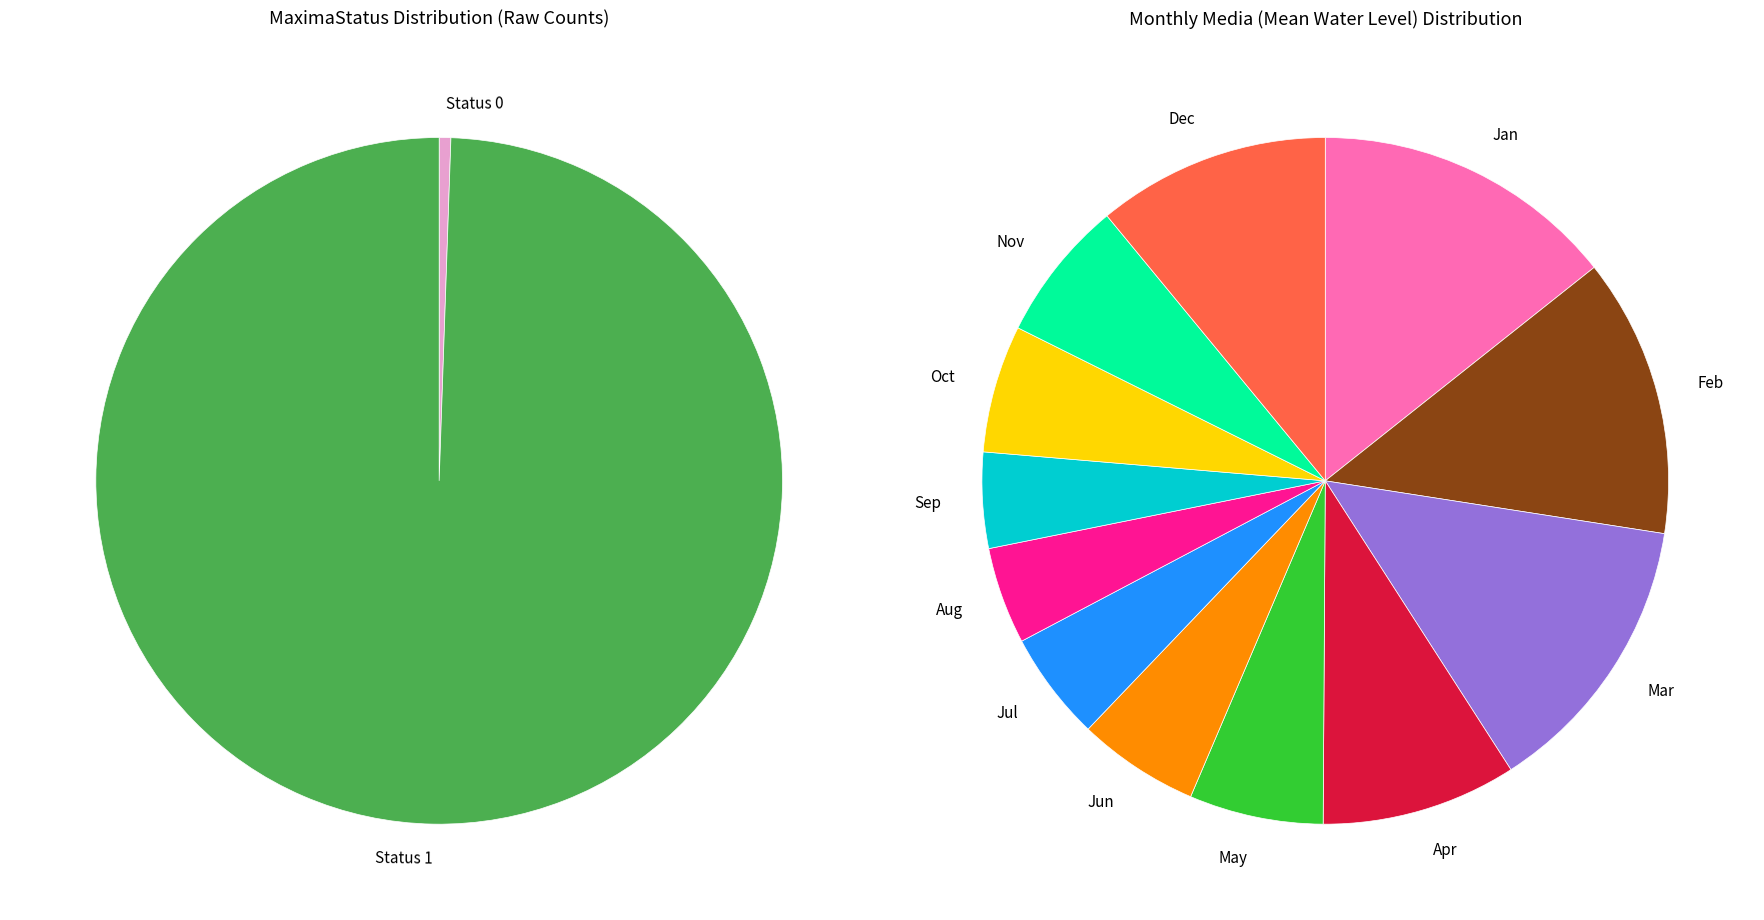

Combined, what portion of the pie is 0 and 4?

11.5%